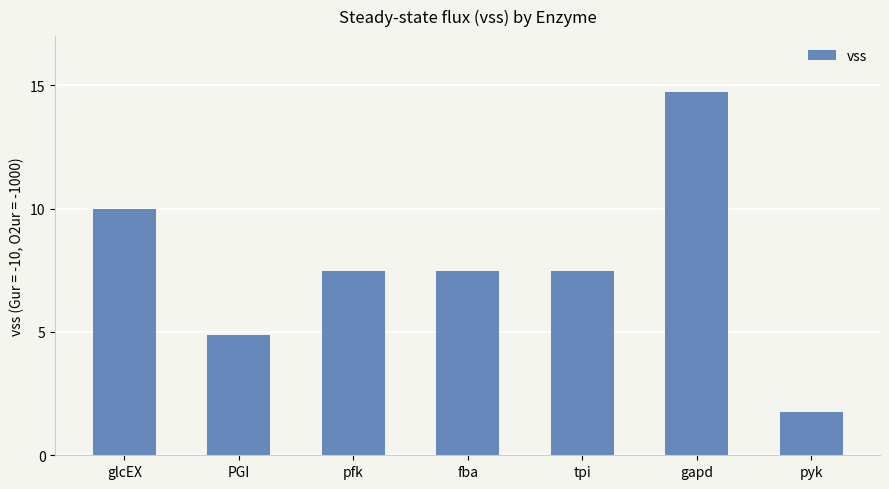

Reading right to left, extract all data points from this chart.

pyk=1.8	gapd=14.7	tpi=7.5	fba=7.5	pfk=7.5	PGI=4.9	glcEX=10.0